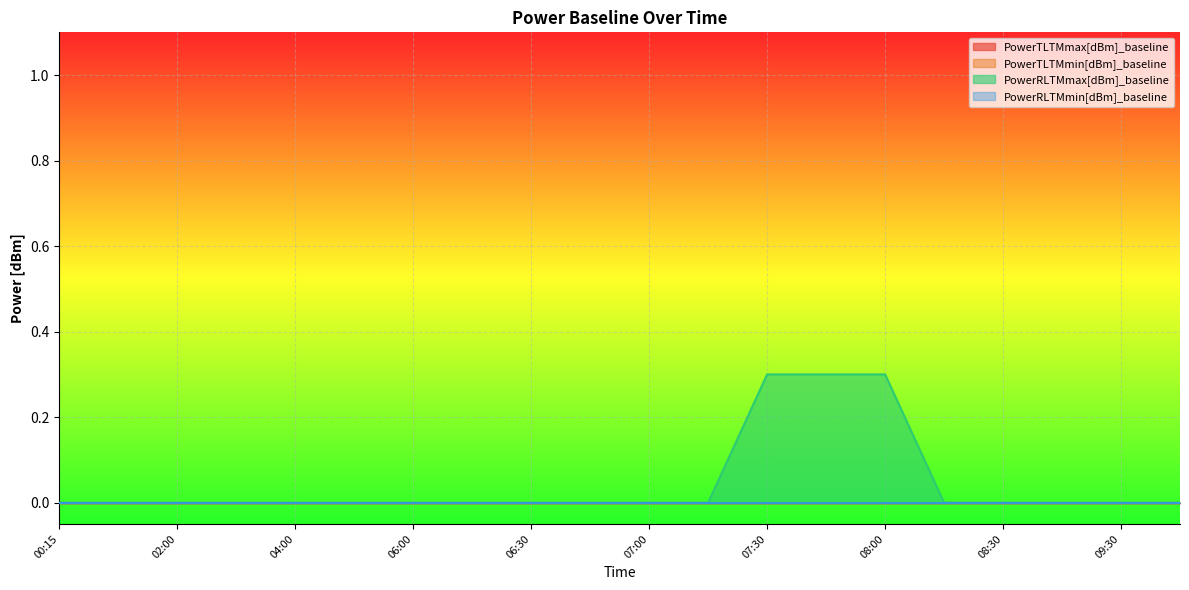

Reading left to right, extract all data points from this chart.

PowerTLTMmax[dBm]_baseline: 0.0	0.0	0.0	0.0	0.0	0.0	0.0	0.0	0.0	0.0	0.0	0.0	0.0	0.0	0.0	0.0	0.0	0.0	0.0	0.0
PowerTLTMmin[dBm]_baseline: 0.0	0.0	0.0	0.0	0.0	0.0	0.0	0.0	0.0	0.0	0.0	0.0	0.0	0.0	0.0	0.0	0.0	0.0	0.0	0.0
PowerRLTMmax[dBm]_baseline: 0.0	0.0	0.0	0.0	0.0	0.0	0.0	0.0	0.0	0.0	0.0	0.0	0.3	0.3	0.3	0.0	0.0	0.0	0.0	0.0
PowerRLTMmin[dBm]_baseline: 0.0	0.0	0.0	0.0	0.0	0.0	0.0	0.0	0.0	0.0	0.0	0.0	0.0	0.0	0.0	0.0	0.0	0.0	0.0	0.0